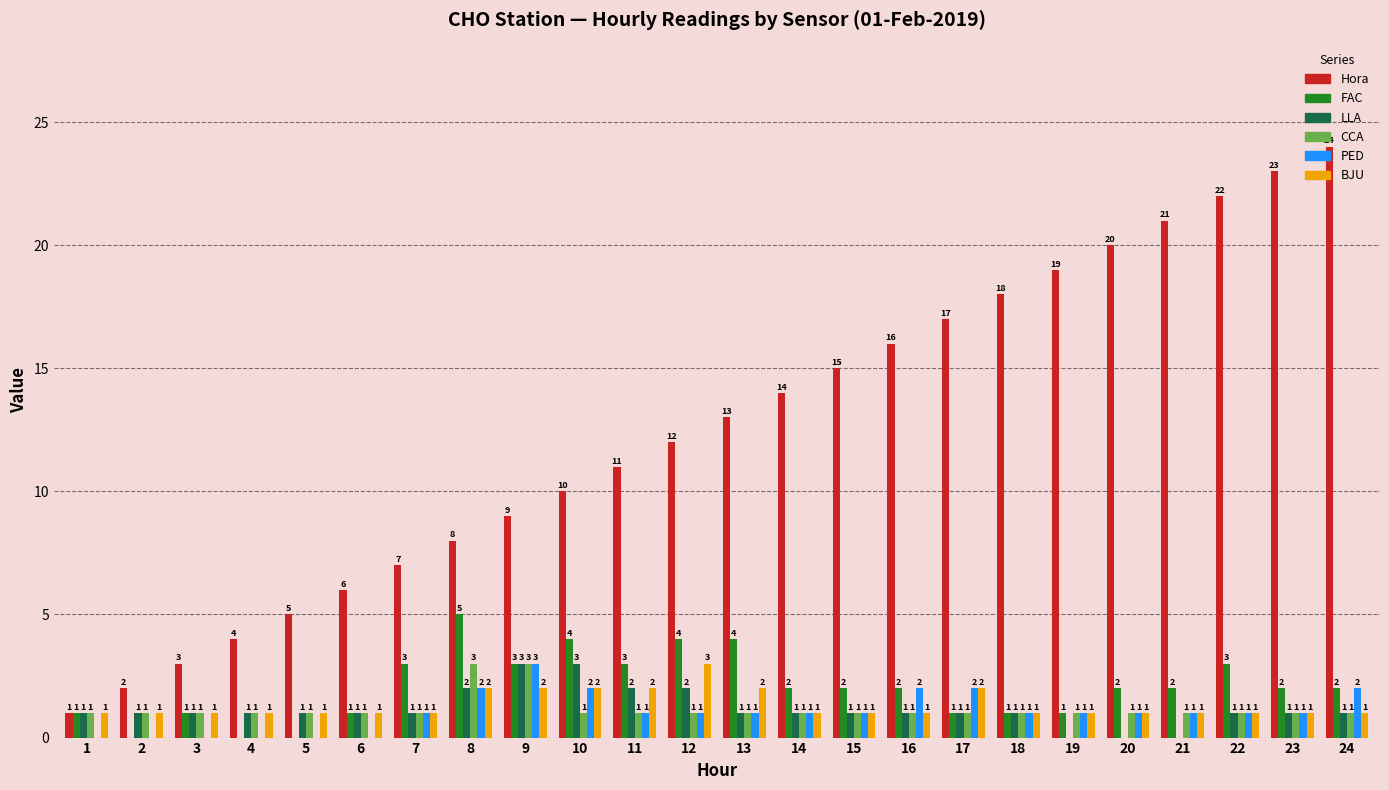

How many PED values are between 1 and 2?

17